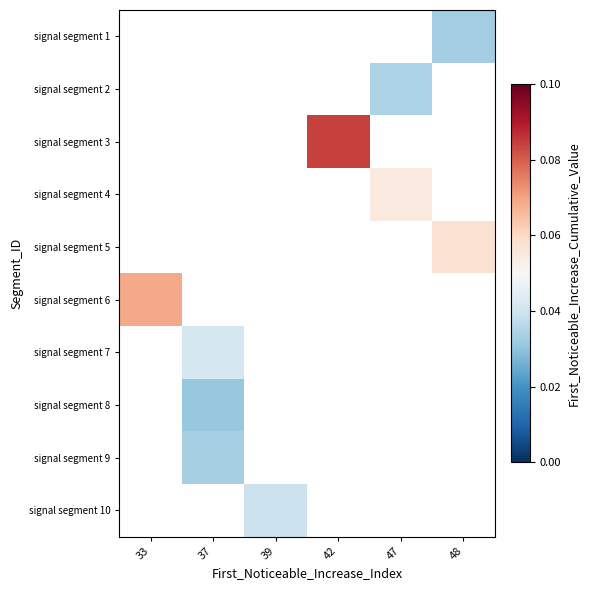

The value of signal segment 10 at 39 is 0.0. True or false?

False